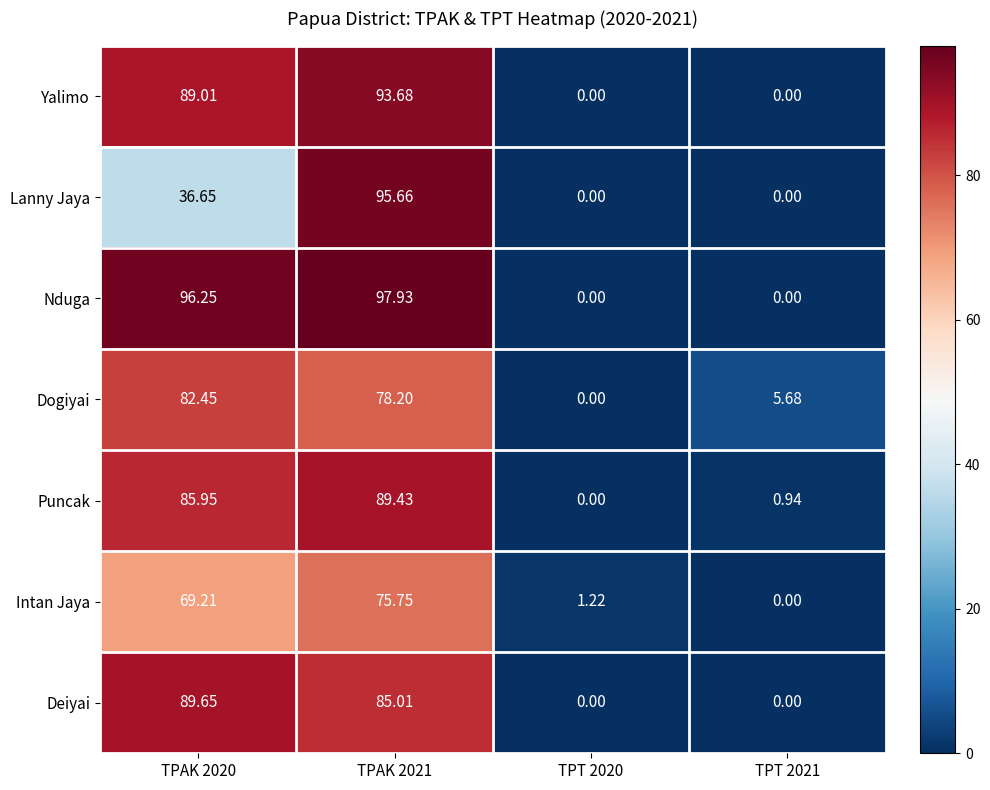

Is the value of Yalimo at TPT 2021 greater than the value of Puncak at TPT 2021?

No